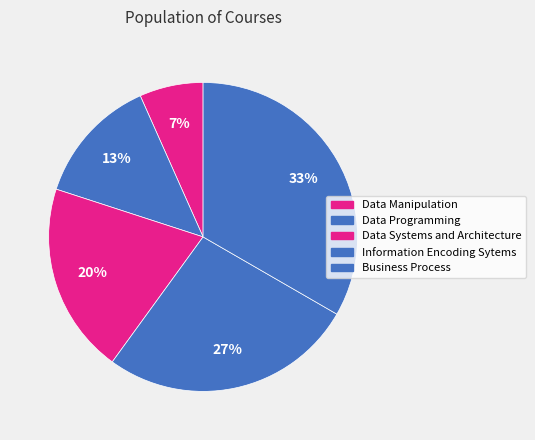

Is there any slice that represents more than half of the pie?

No